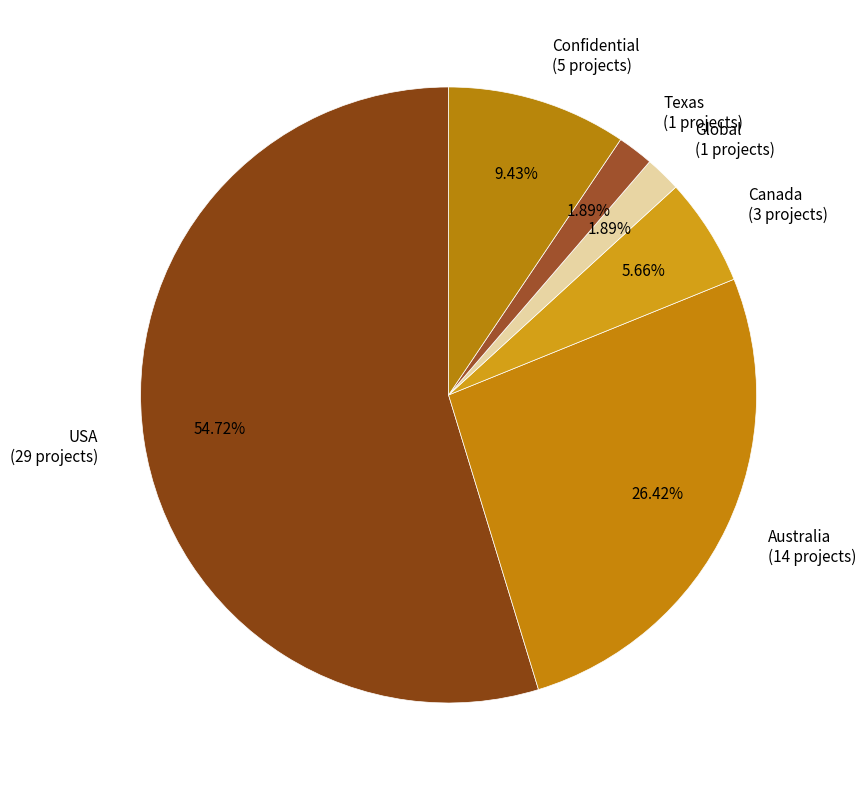

Does USA (29 projects) represent more than half of the total?

Yes